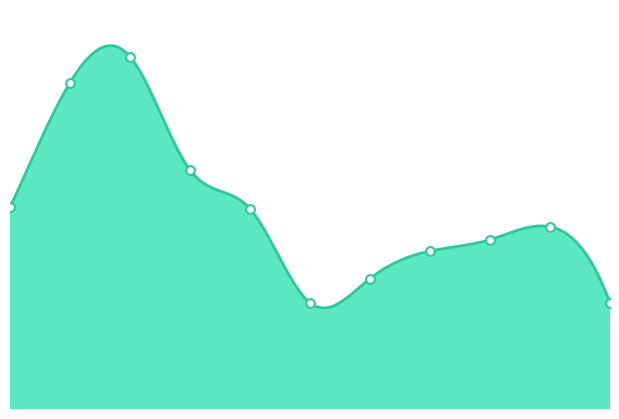

Which has a higher value, 2019 or 2024?

2019